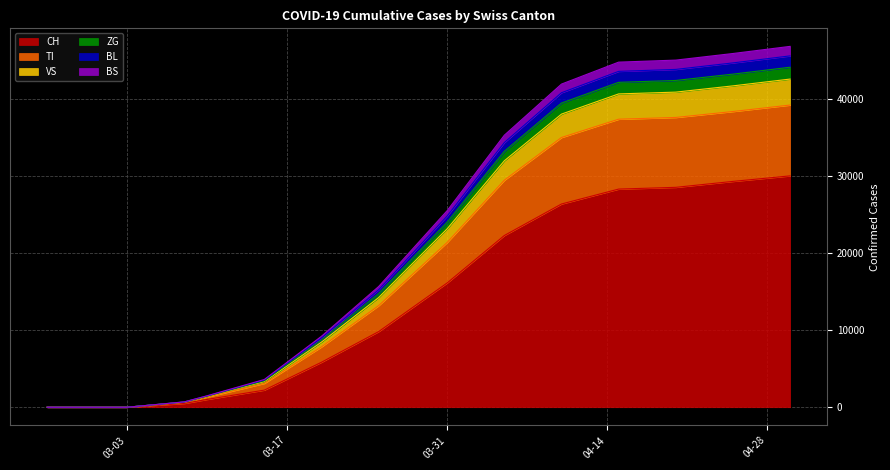

Where is BL nearest to the value 22030?

03-31